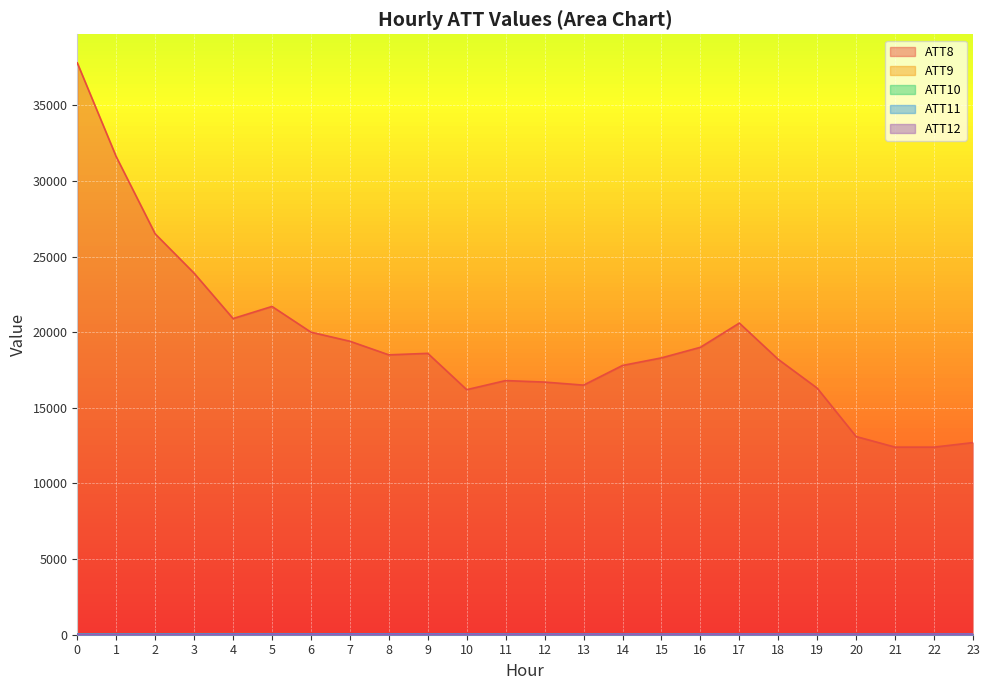

How many interior local valleys does the ATT11 series have?

3